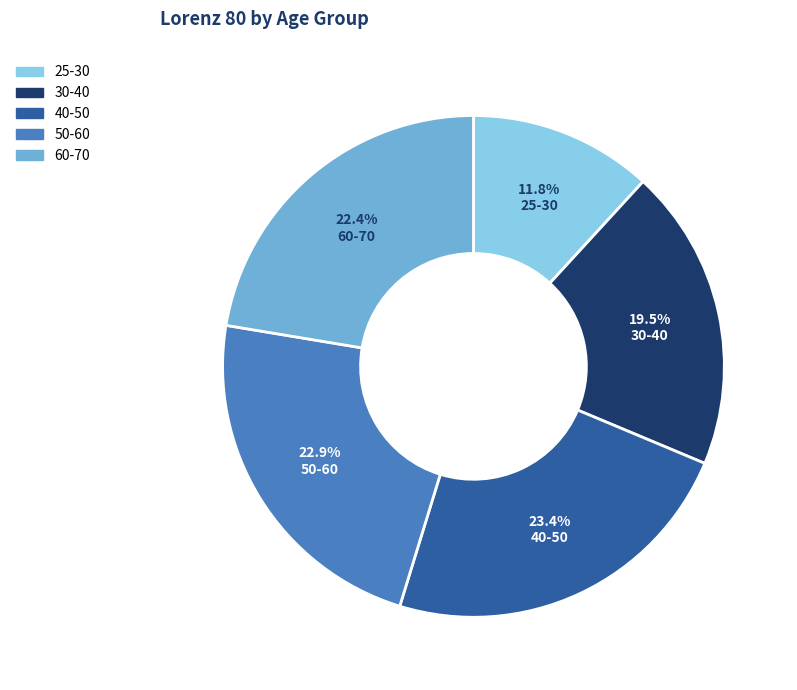

Which has a higher value, 30-40 or 50-60?

50-60